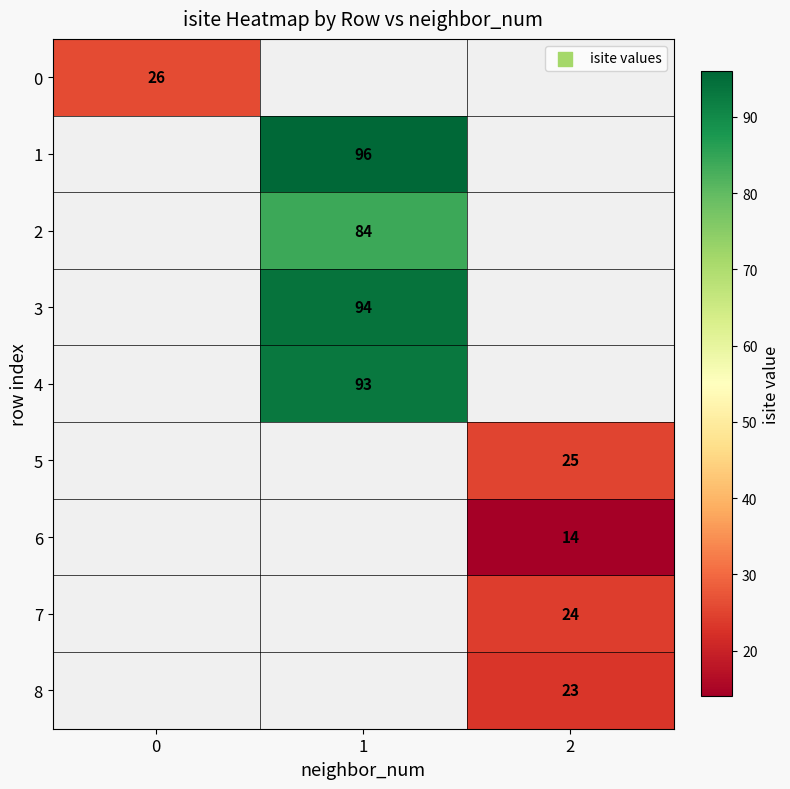

Is it true that 1 equals 96 at 1?

True